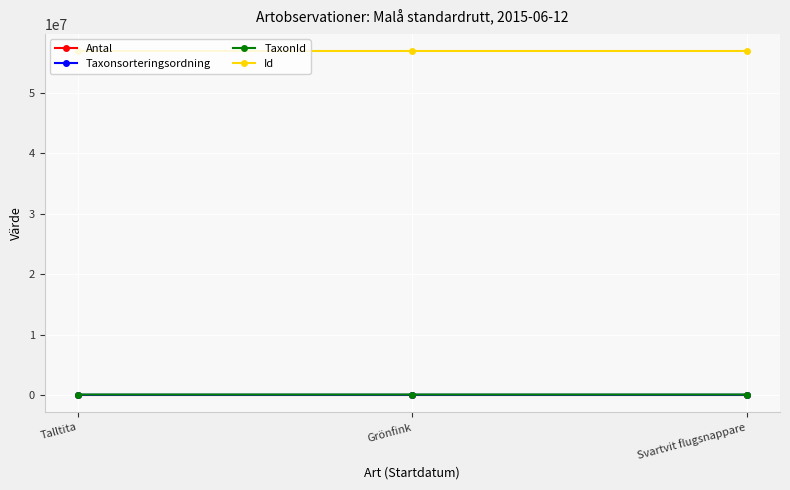

The value of TaxonId at Svartvit flugsnappare is 103018. True or false?

True